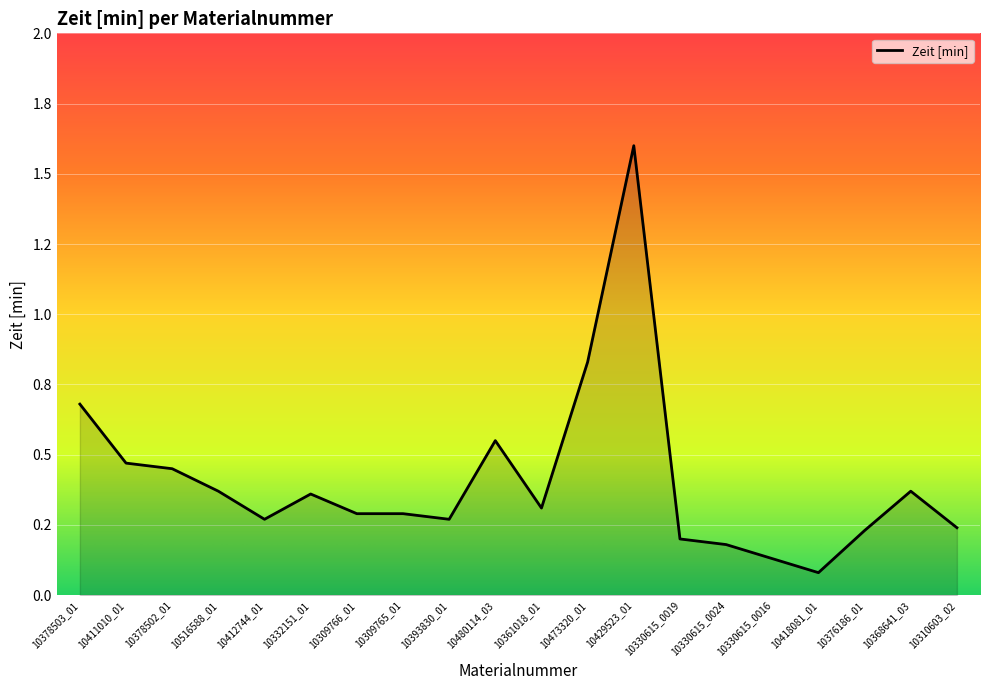

What is the label of the 9th point from the left?

10393830_01